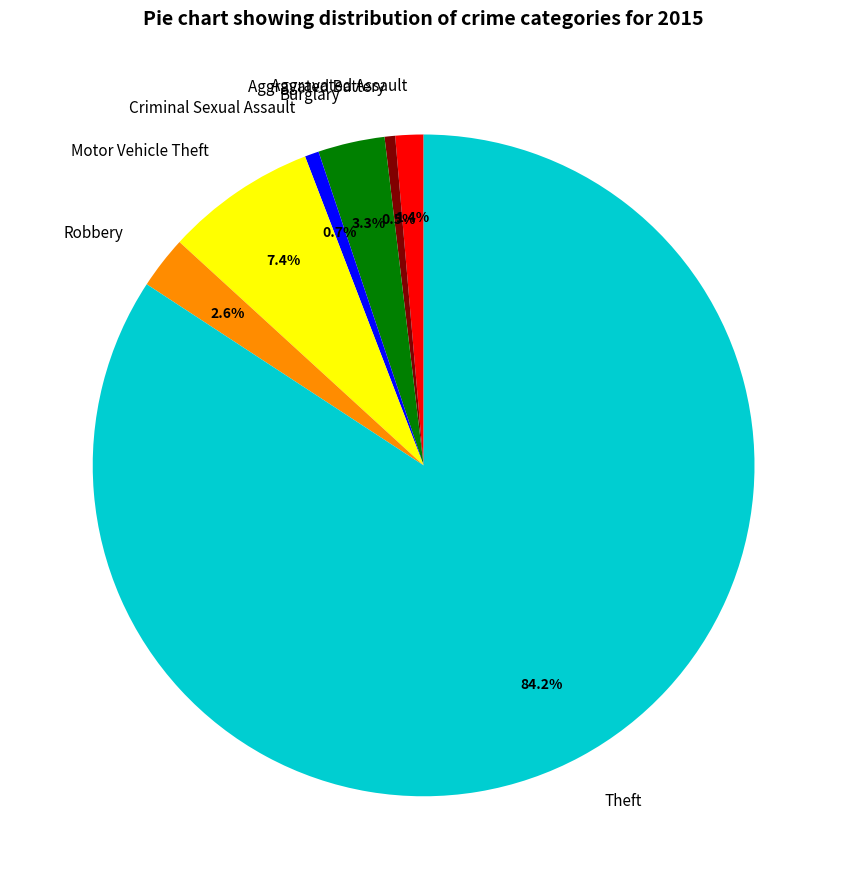

To the nearest percent, what percentage of the pie is Robbery?

3%